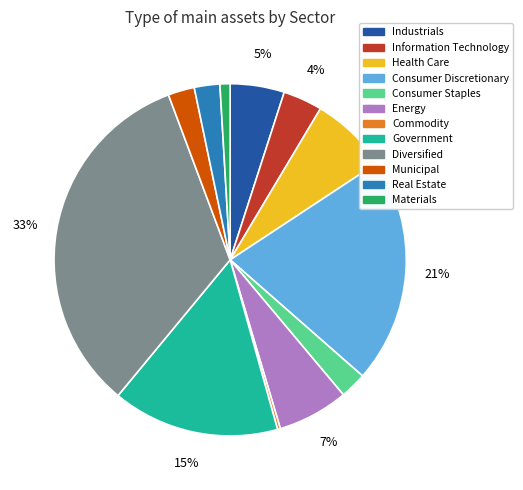

The Health Care slice represents 7% of the pie. True or false?

True